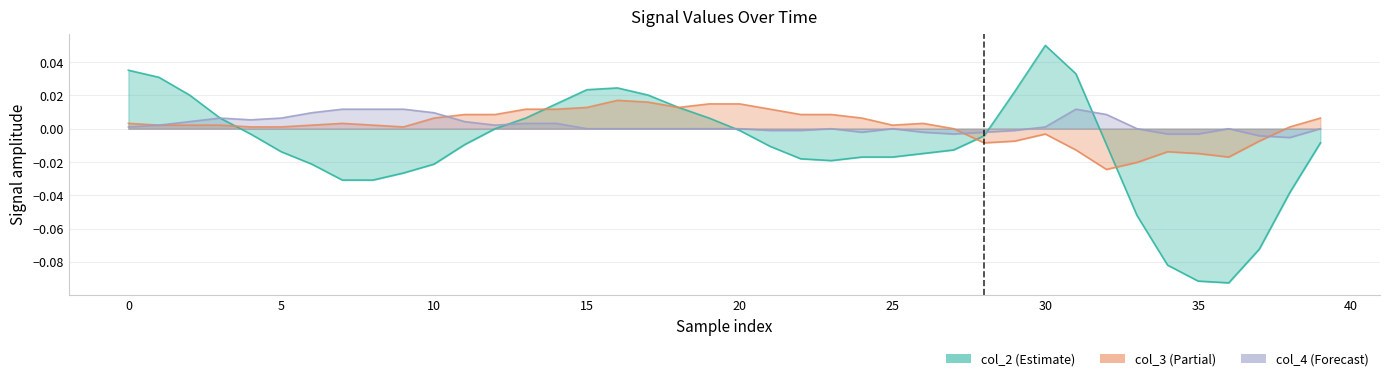

Reading left to right, list all the values displayed in this chart.

col_2: 0.0	0.0	0.0	0.0	-0.0	-0.0	-0.0	-0.0	-0.0	-0.0	-0.0	-0.0	0.0	0.0	0.0	0.0	0.0	0.0	0.0	0.0	-0.0	-0.0	-0.0	-0.0	-0.0	-0.0	-0.0	-0.0	-0.0	0.0	0.1	0.0	-0.0	-0.1	-0.1	-0.1	-0.1	-0.1	-0.0	-0.0
col_3: 0.0	0.0	0.0	0.0	0.0	0.0	0.0	0.0	0.0	0.0	0.0	0.0	0.0	0.0	0.0	0.0	0.0	0.0	0.0	0.0	0.0	0.0	0.0	0.0	0.0	0.0	0.0	0.0	-0.0	-0.0	-0.0	-0.0	-0.0	-0.0	-0.0	-0.0	-0.0	-0.0	0.0	0.0
col_4: 0.0	0.0	0.0	0.0	0.0	0.0	0.0	0.0	0.0	0.0	0.0	0.0	0.0	0.0	0.0	0.0	0.0	0.0	0.0	0.0	0.0	-0.0	-0.0	0.0	-0.0	0.0	-0.0	-0.0	-0.0	-0.0	0.0	0.0	0.0	0.0	-0.0	-0.0	0.0	-0.0	-0.0	0.0